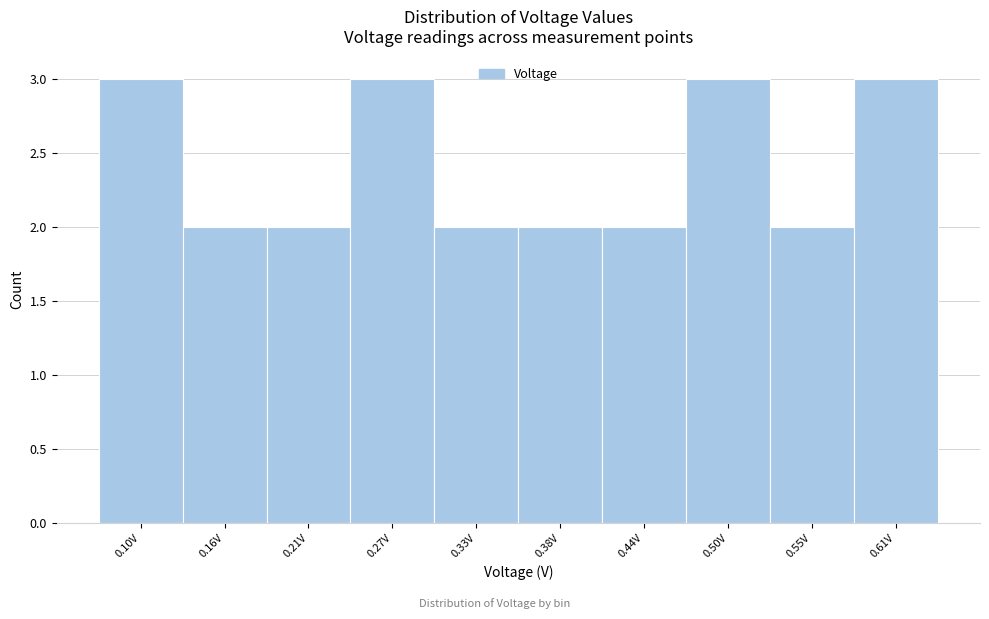

Reading left to right, transcribe all the data shown in this chart.

0.10V=3	0.16V=2	0.21V=2	0.27V=3	0.33V=2	0.38V=2	0.44V=2	0.50V=3	0.55V=2	0.61V=3